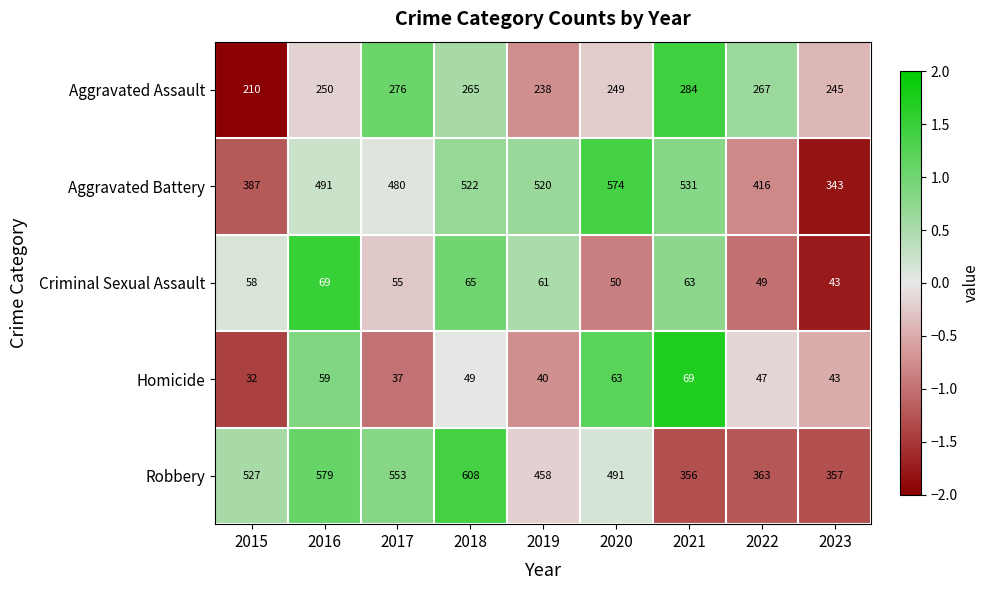

Is it true that Aggravated Assault equals 265 at 2018?

True